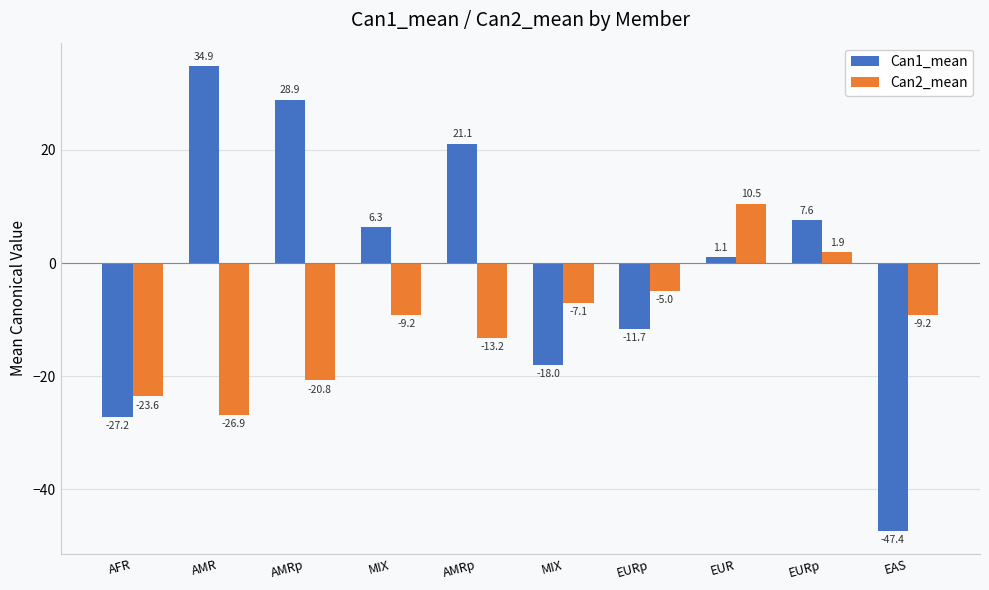

Are the bars grouped side by side (vs. stacked)?

Yes